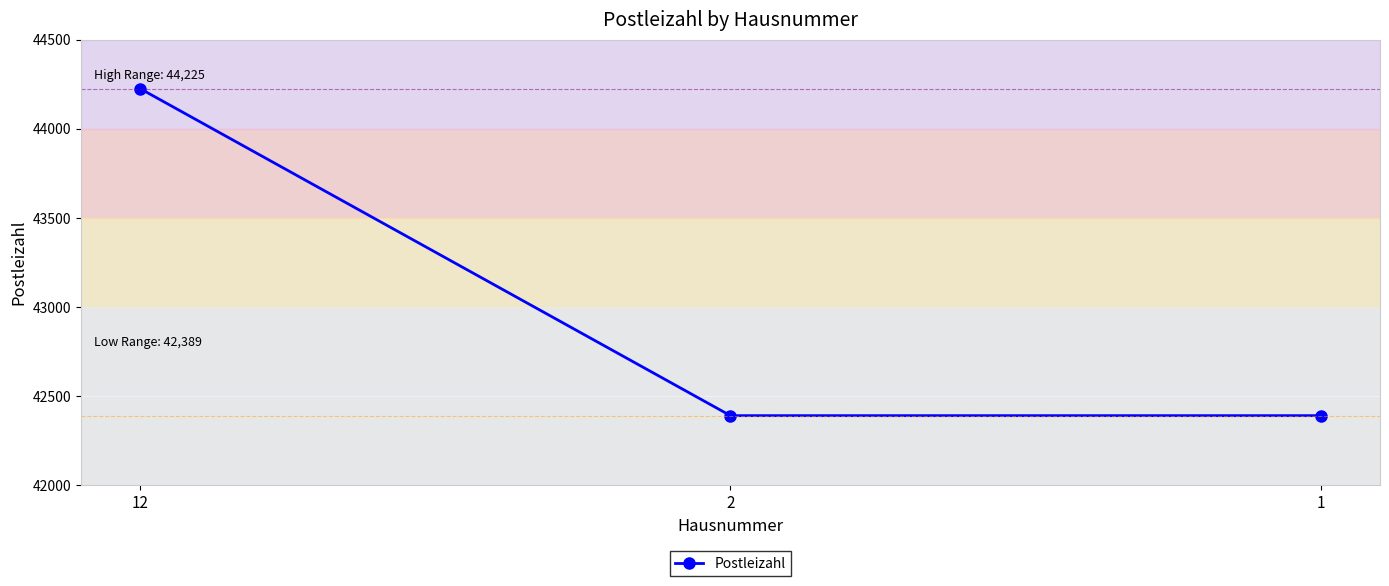

Is it true that the value at 1 is 42389?

True